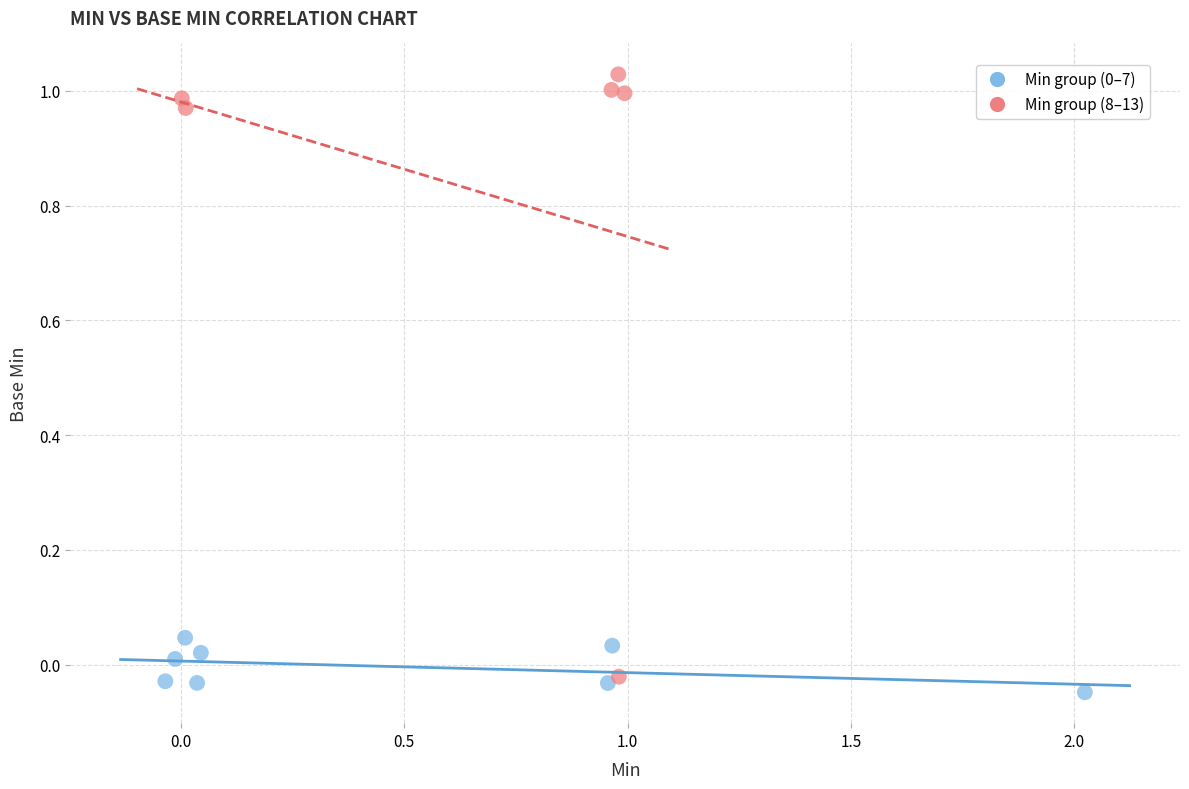

Which series reaches the maximum Y coordinate?

Min group (8–13)